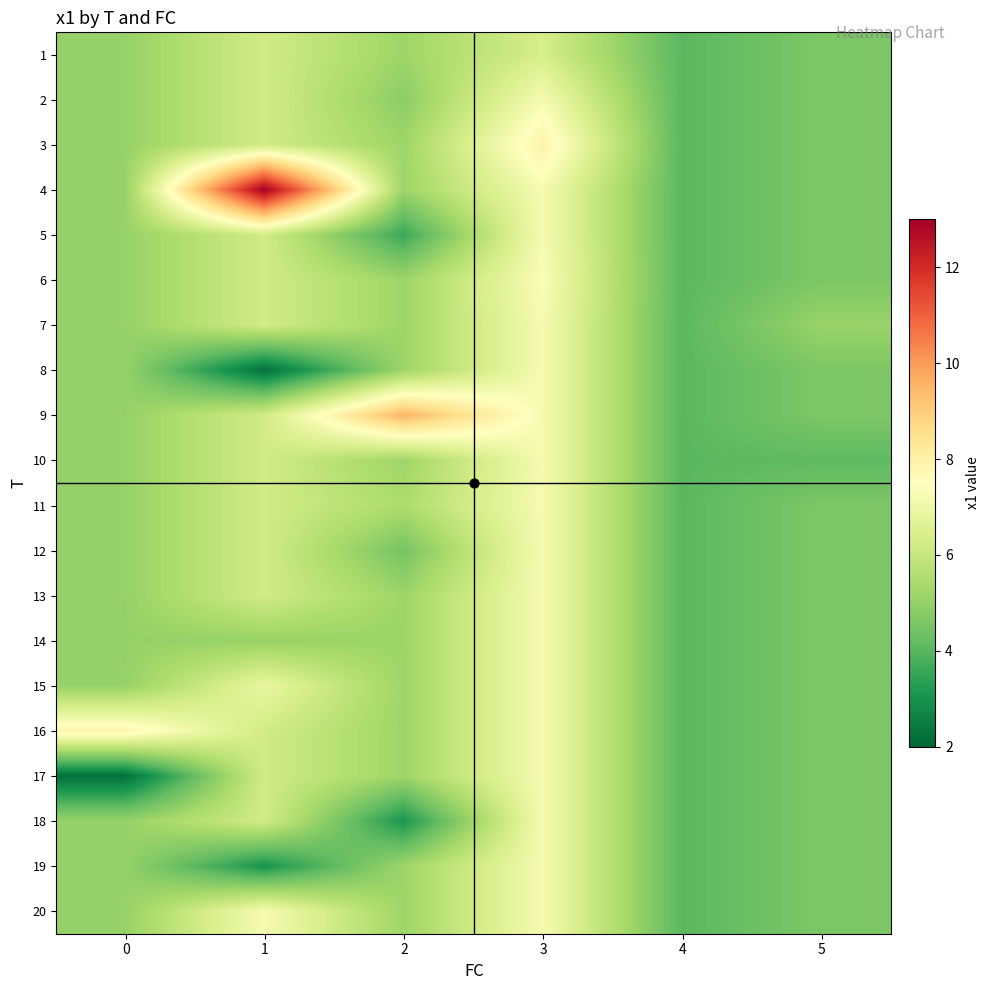

What is the maximum value shown in the chart?

13.0